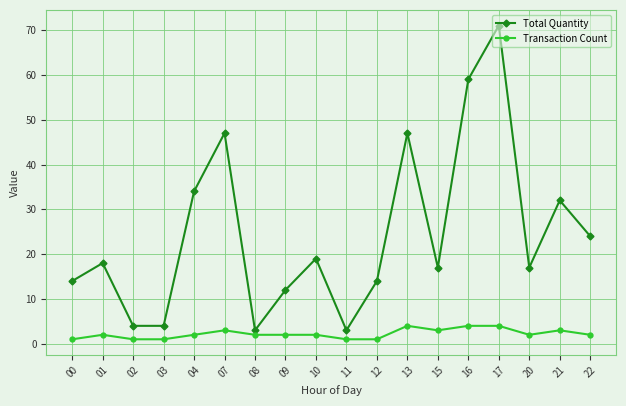

True or false: Transaction Count has more than 0 interior local peaks.

True